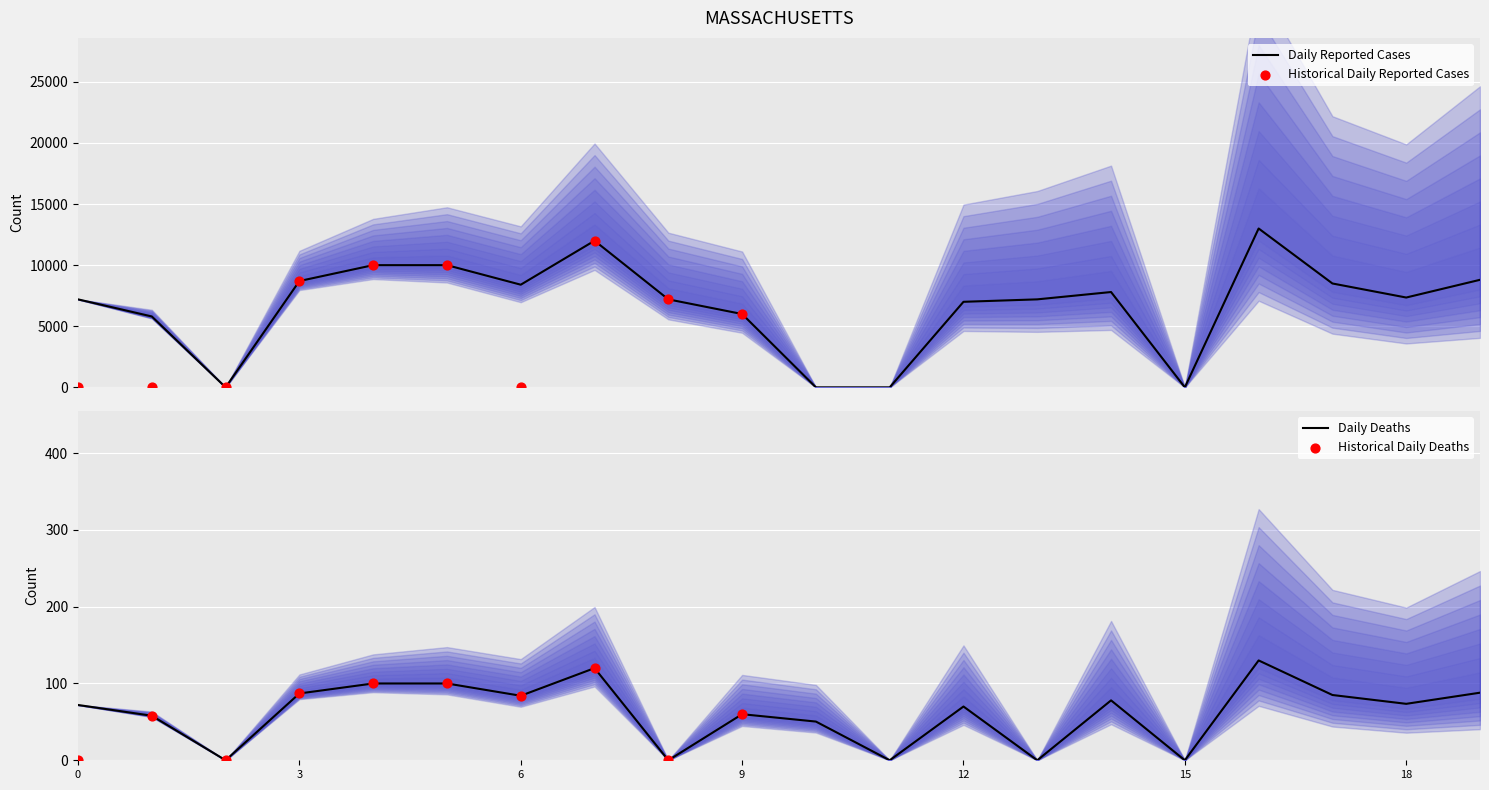

What is the highest value of the Daily Reported Cases series?

13000